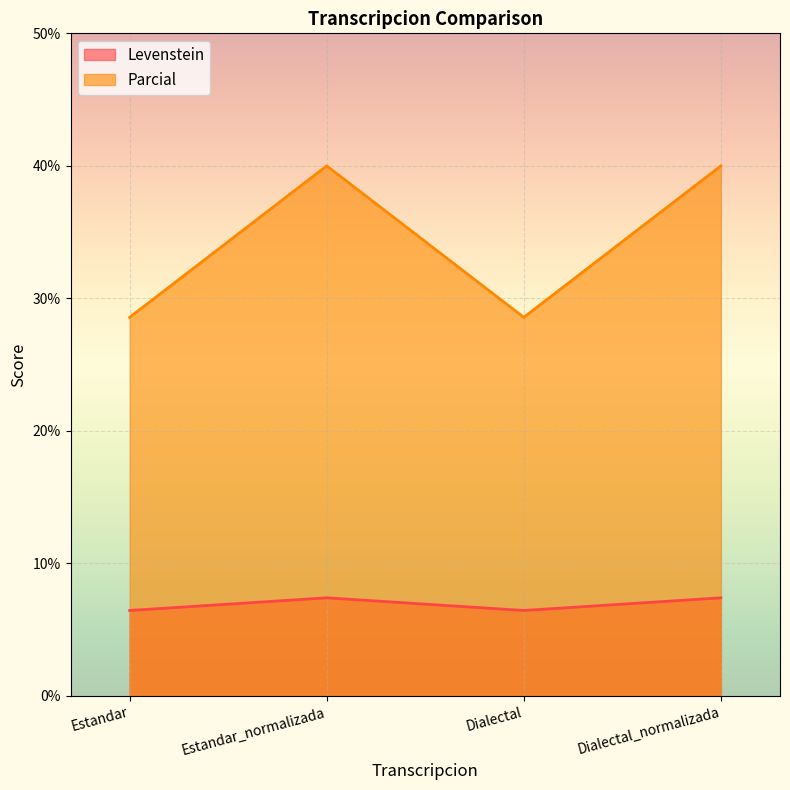

How many interior local valleys does the Parcial series have?

1